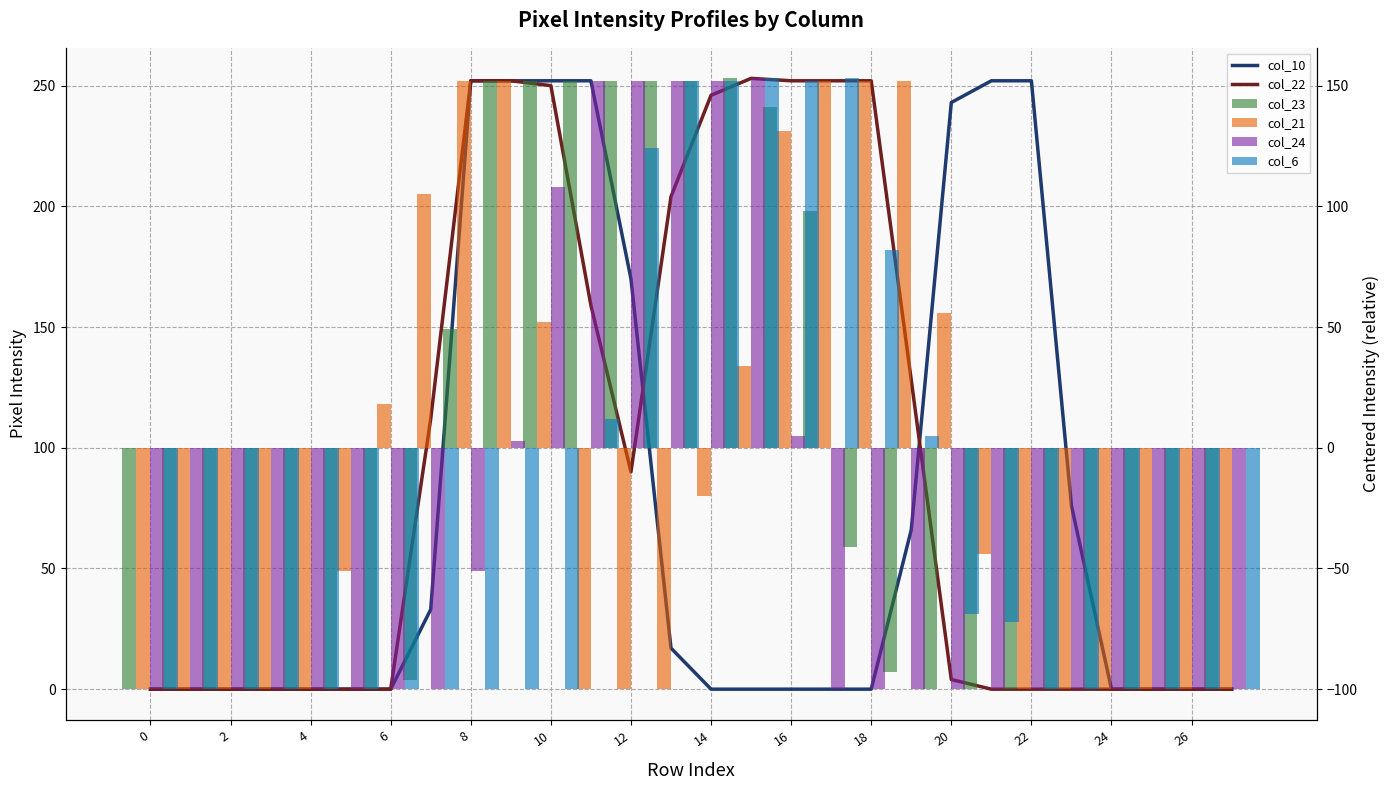

At how many categories does at least one series exceed -49?

28